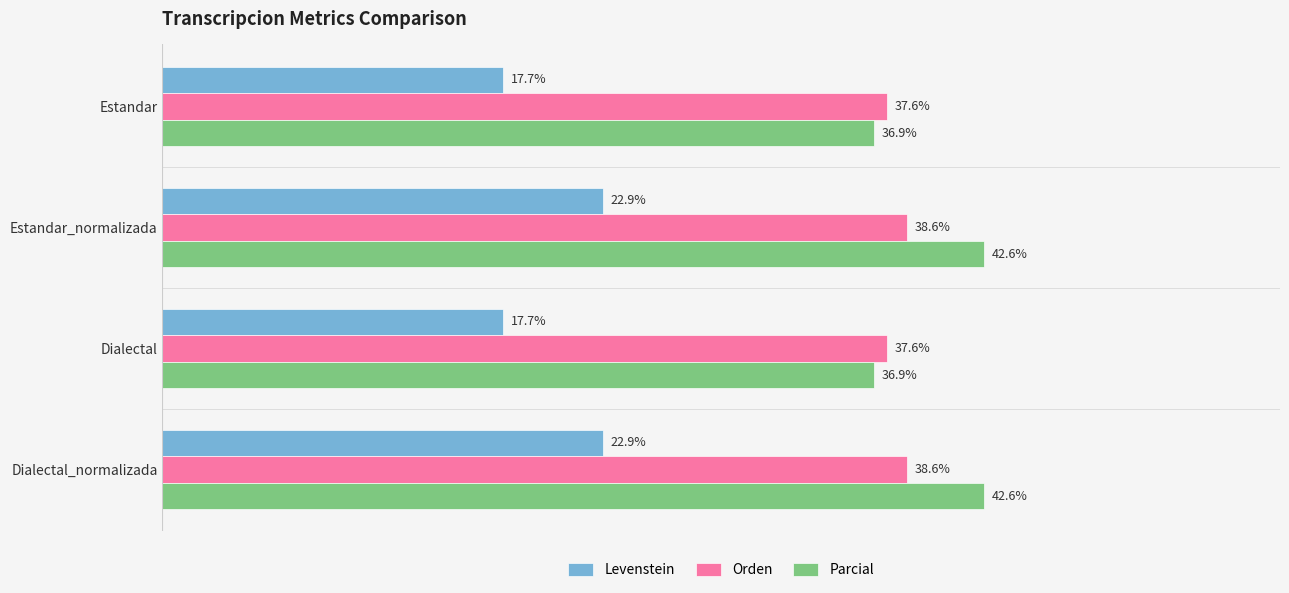

Which series has the largest range (max minus min)?

Parcial